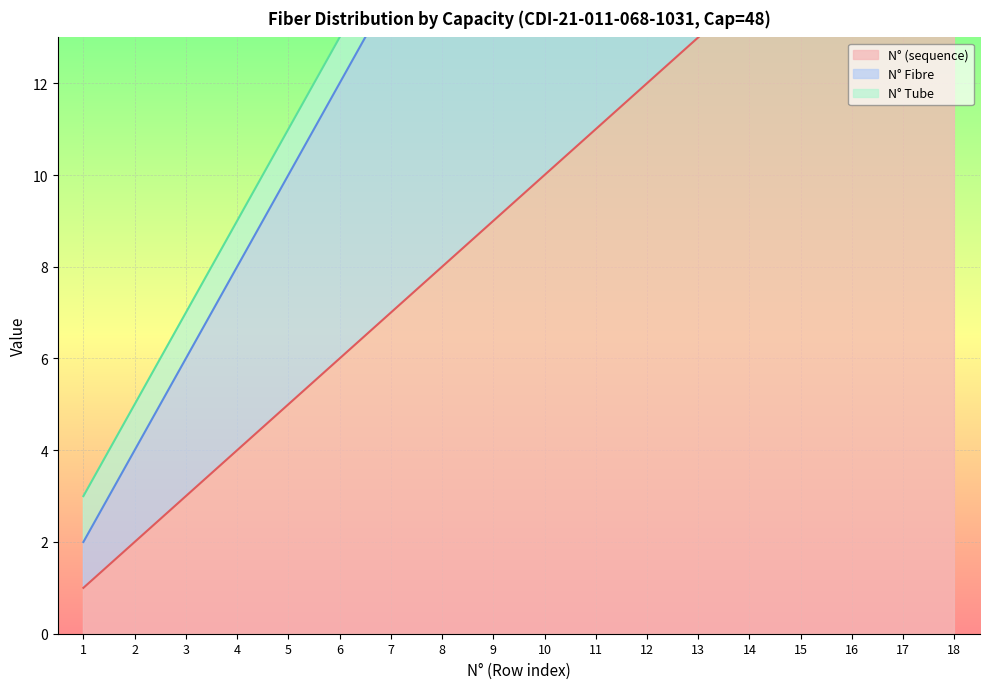

Which has a higher value, 14 or 12?

14